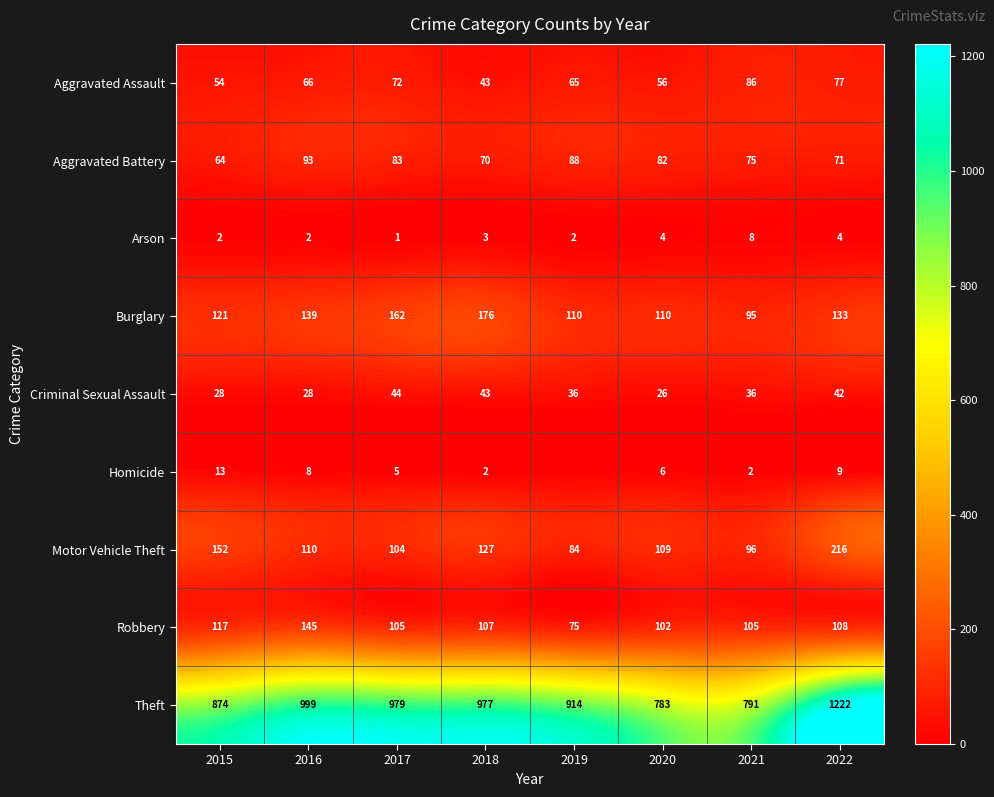

Which has a higher value, 2020 or 2015?

2020